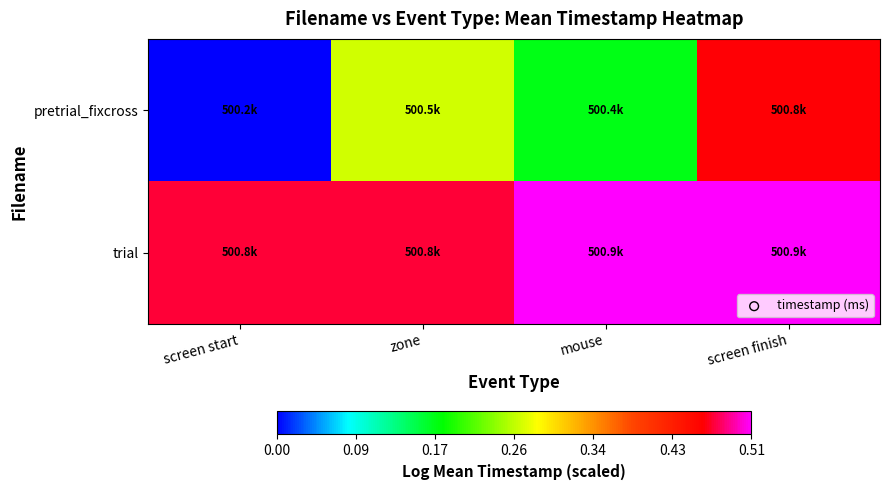

Reading right to left, transcribe all the data shown in this chart.

pretrial_fixcross: screen finish=0.5	mouse=0.2	zone=0.3	screen start=0.0
trial: screen finish=0.5	mouse=0.5	zone=0.5	screen start=0.5